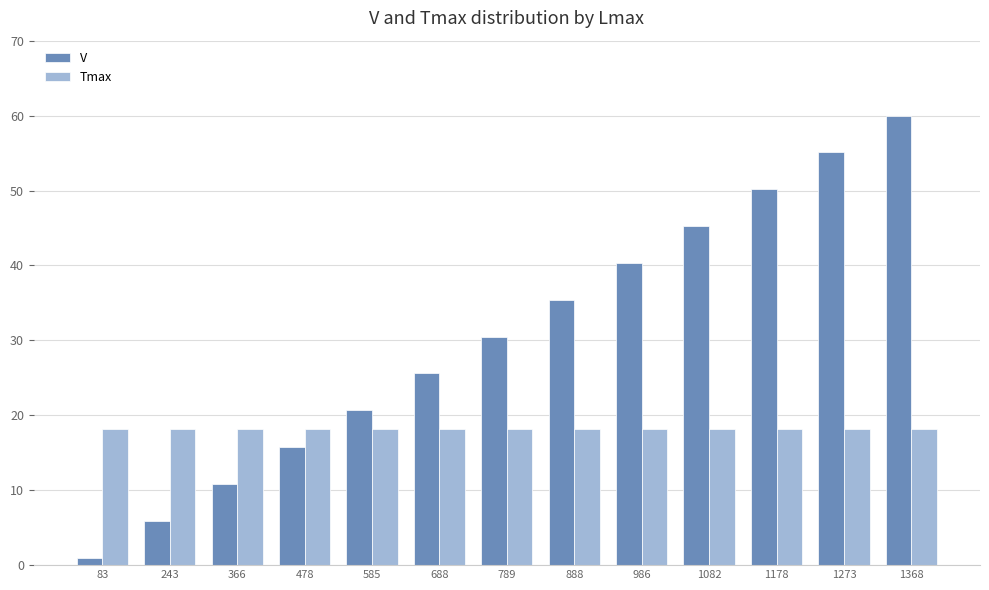

What is the difference between the V values at 1273 and 789?

24.6